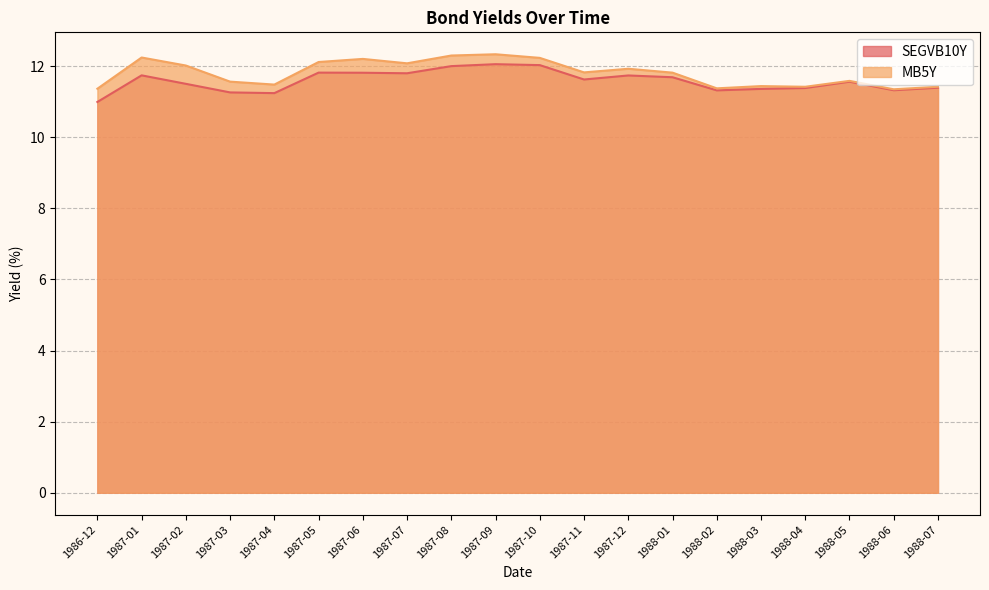

Which series has the largest total across all categories?

MB5Y